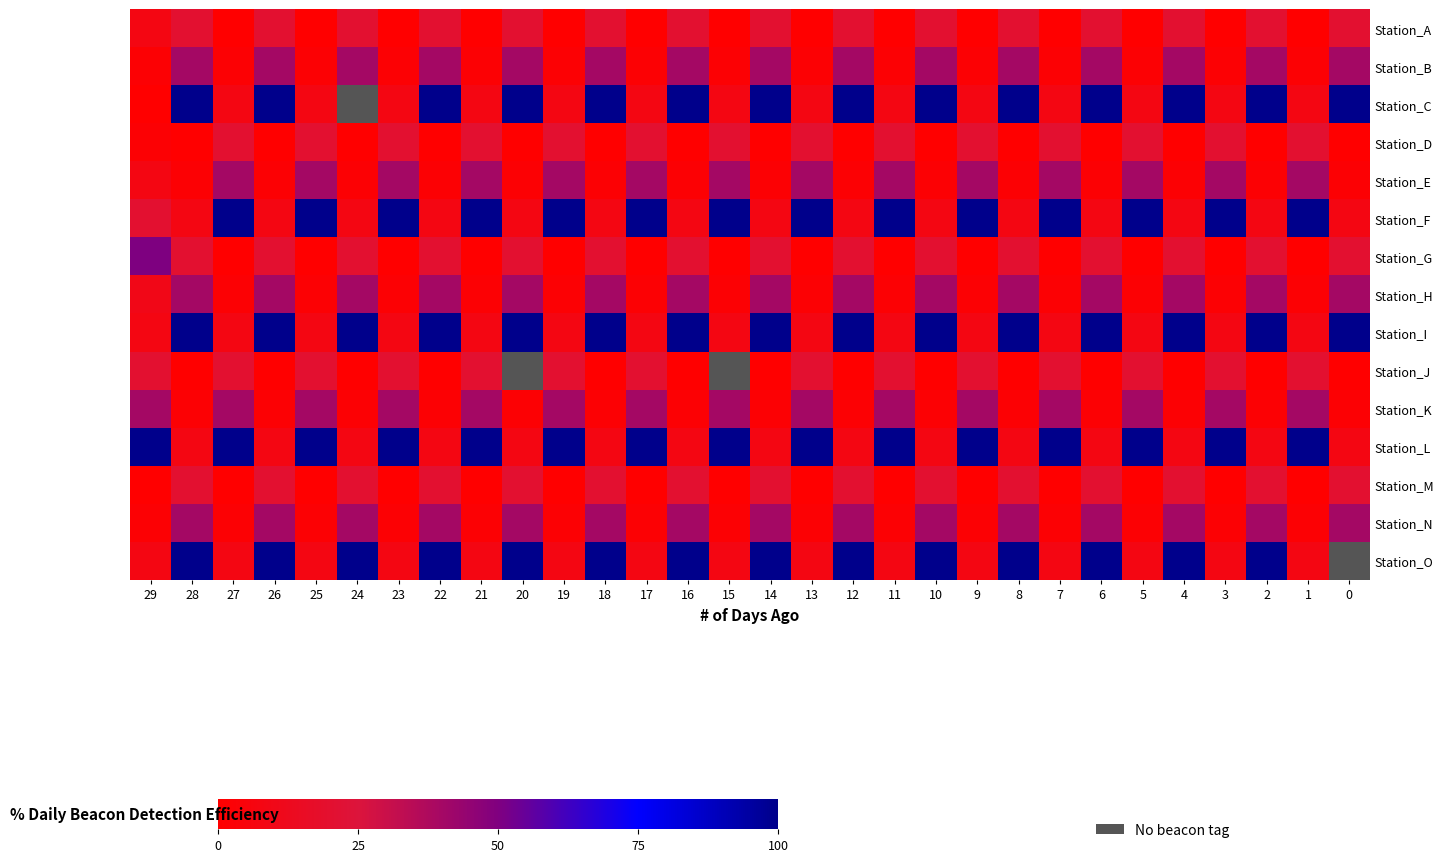

What is the difference between the maximum and minimum values in the Station_L series?

92.0